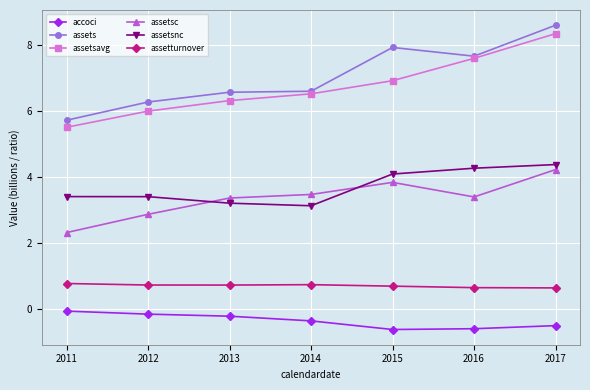

Which series has the widest spread of values?

assets